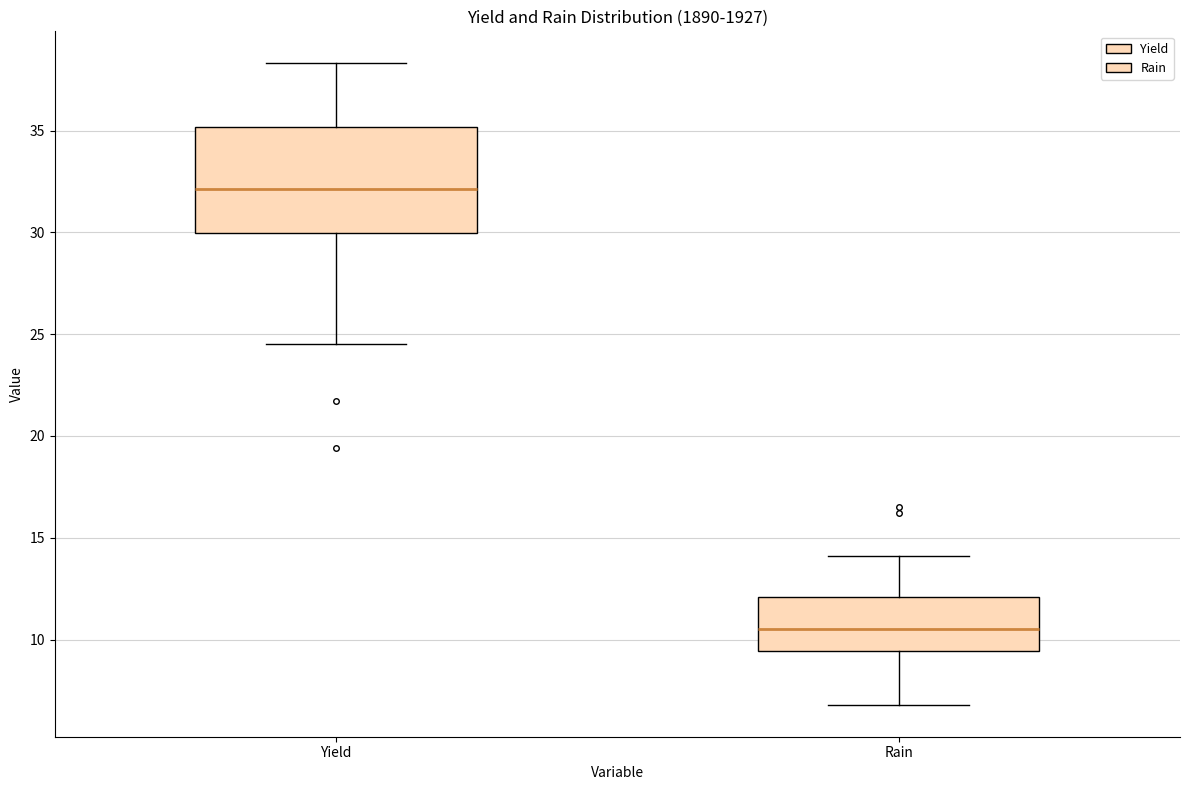

Where does the median line of the box for Rain sit on the y-axis? The values are not printed on the chart, so give them approximately, as read against the axis.

10.5